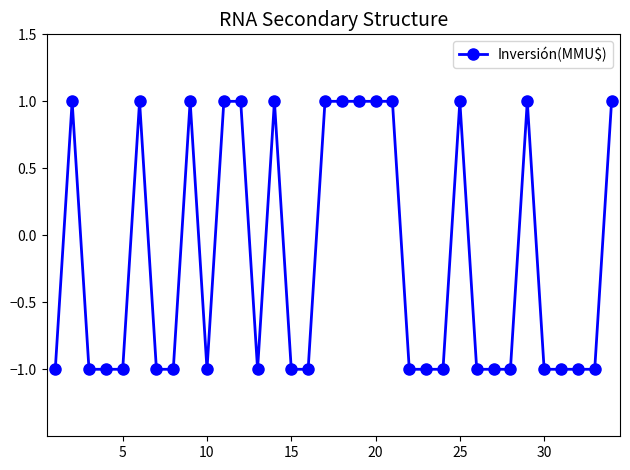

What is the sum of all values?

-6